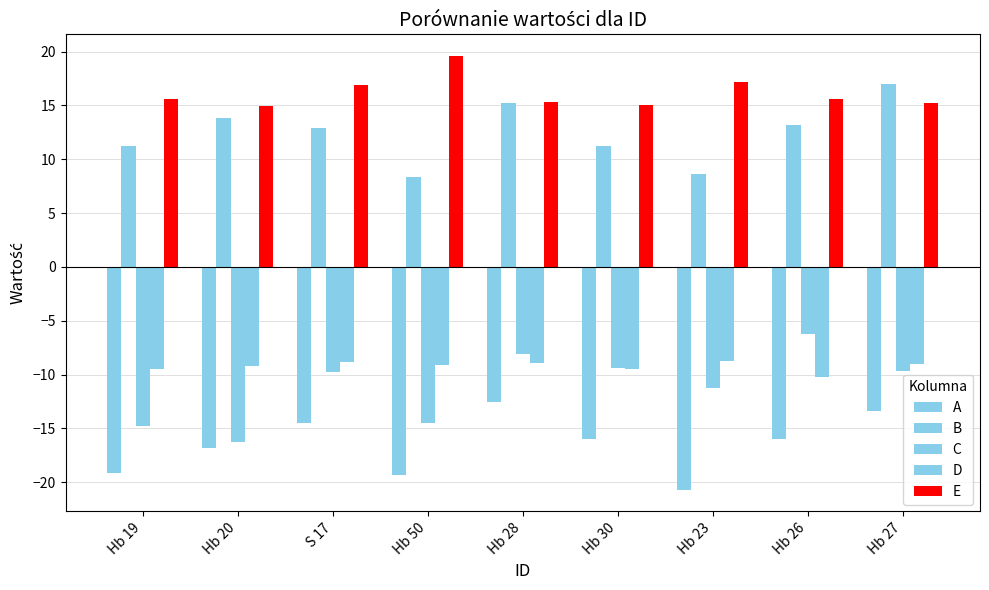

How many data points in B are above 12?

5